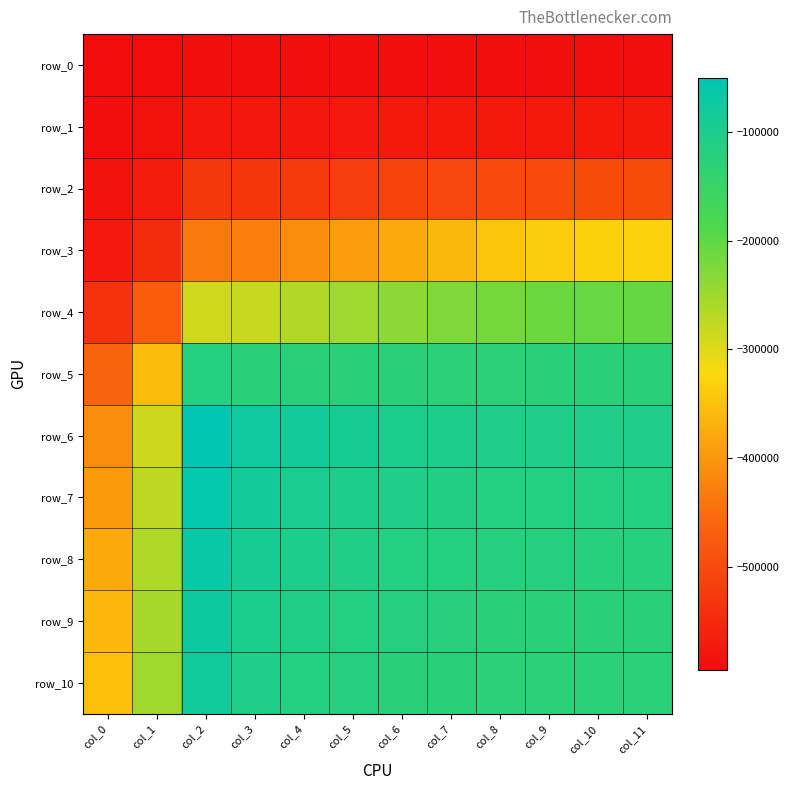

What is the sum of the row_6 values at col_0 and col_11?

-518272.6